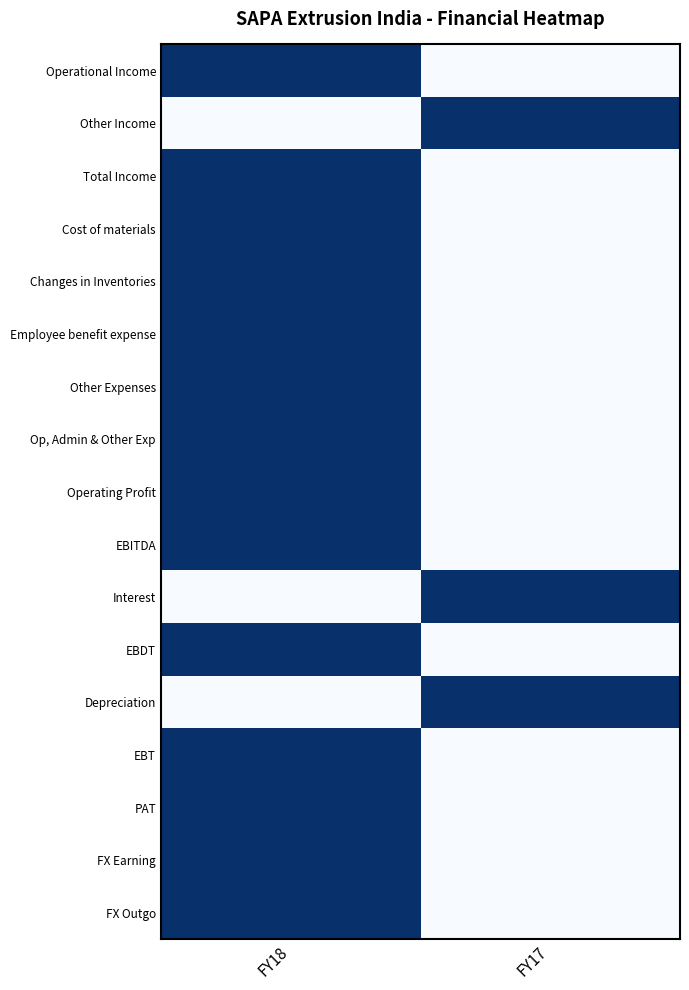

Reading left to right, list all the values displayed in this chart.

Operational Income: FY18=1	FY17=0
Other Income: FY18=0	FY17=1
Total Income: FY18=1	FY17=0
Cost of materials: FY18=1	FY17=0
Changes in Inventories: FY18=1	FY17=0
Employee benefit expense: FY18=1	FY17=0
Other Expenses: FY18=1	FY17=0
Op, Admin & Other Exp: FY18=1	FY17=0
Operating Profit: FY18=1	FY17=0
EBITDA: FY18=1	FY17=0
Interest: FY18=0	FY17=1
EBDT: FY18=1	FY17=0
Depreciation: FY18=0	FY17=1
EBT: FY18=1	FY17=0
PAT: FY18=1	FY17=0
FX Earning: FY18=1	FY17=0
FX Outgo: FY18=1	FY17=0